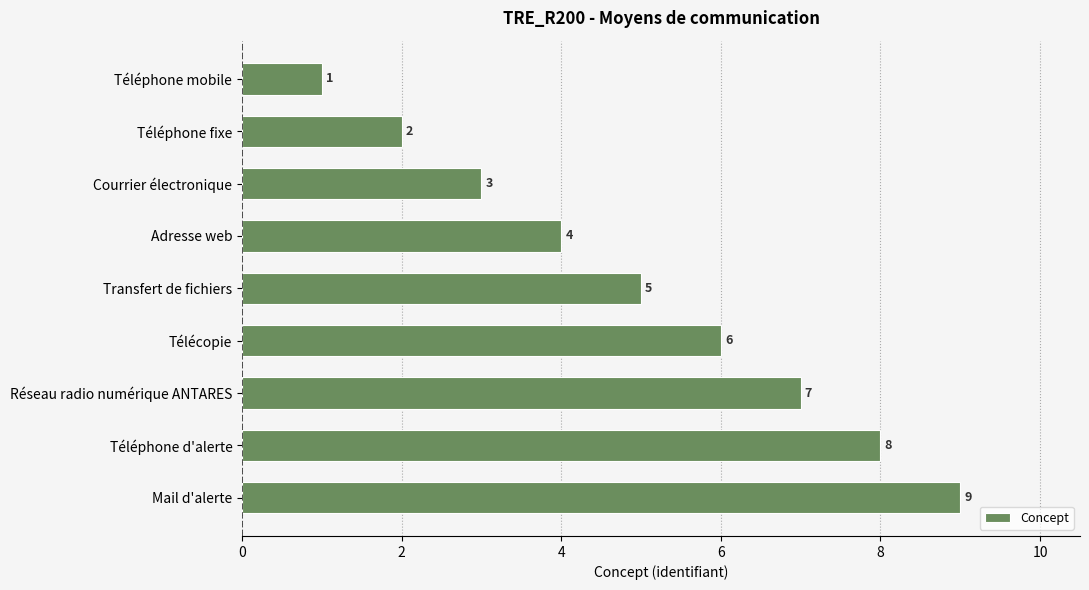

What is the maximum value shown in the chart?

9